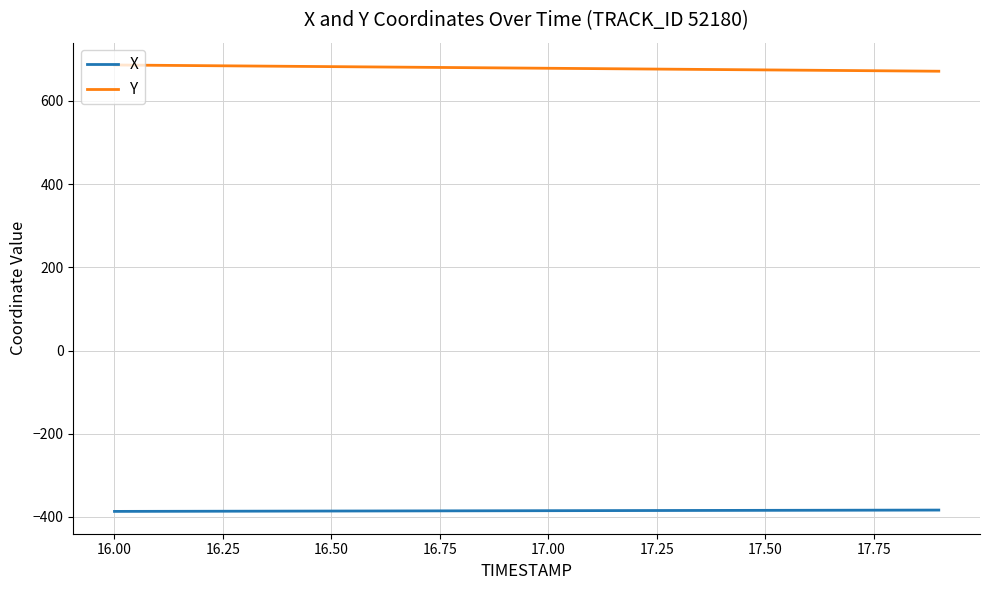

Which series has the largest total across all categories?

Y